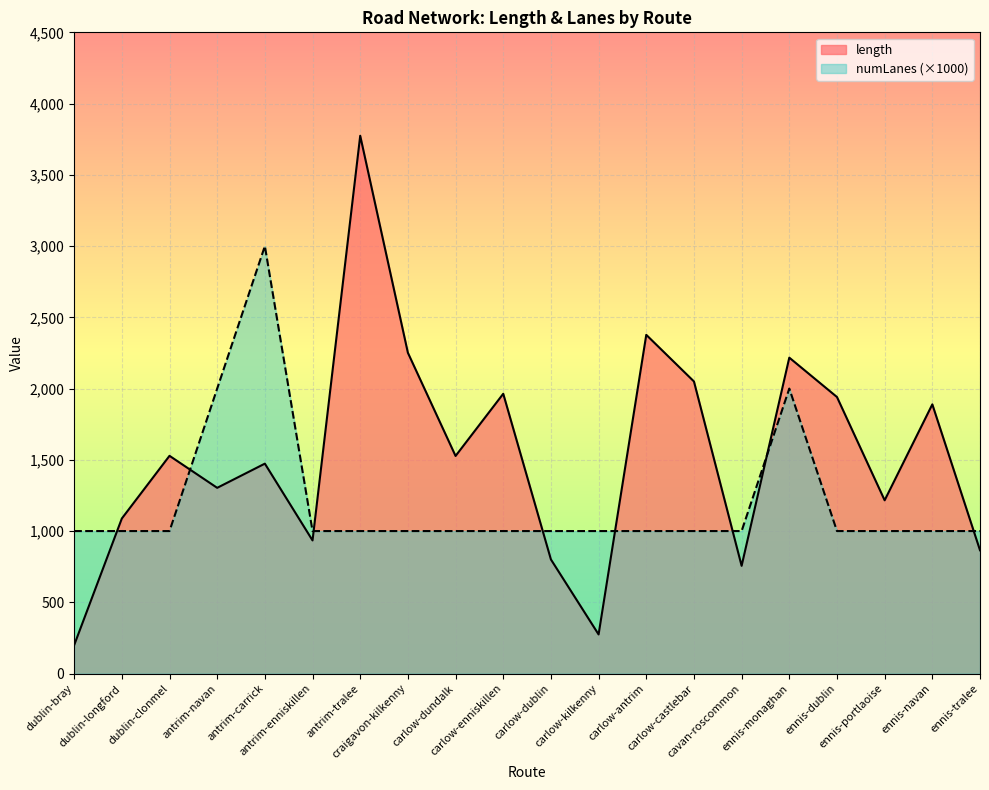

Does the chart display data point markers on the line(s)?

No